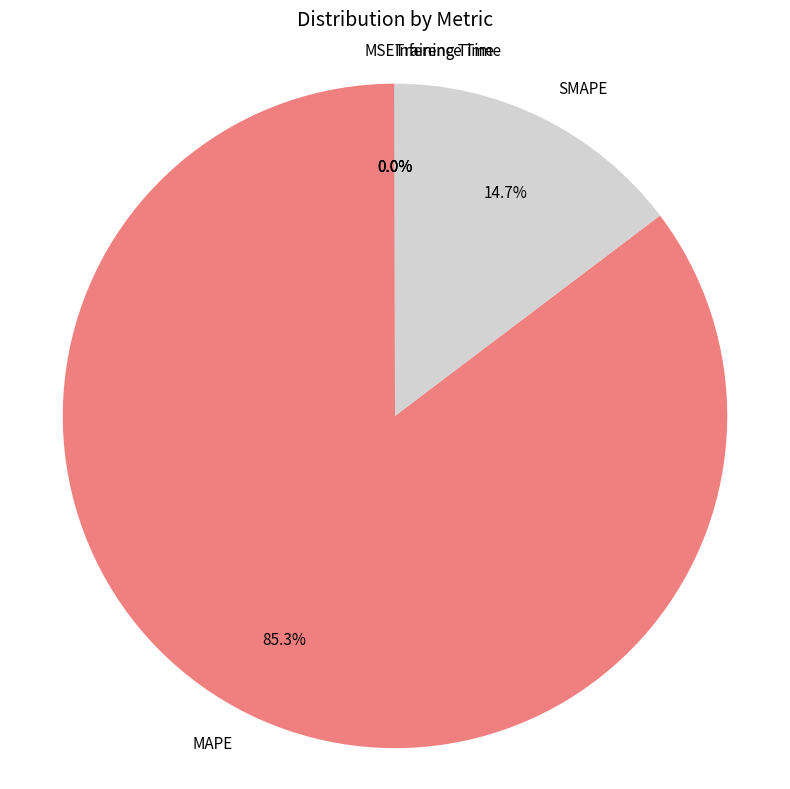

Combined, do MAPE and SMAPE account for over 50%?

Yes